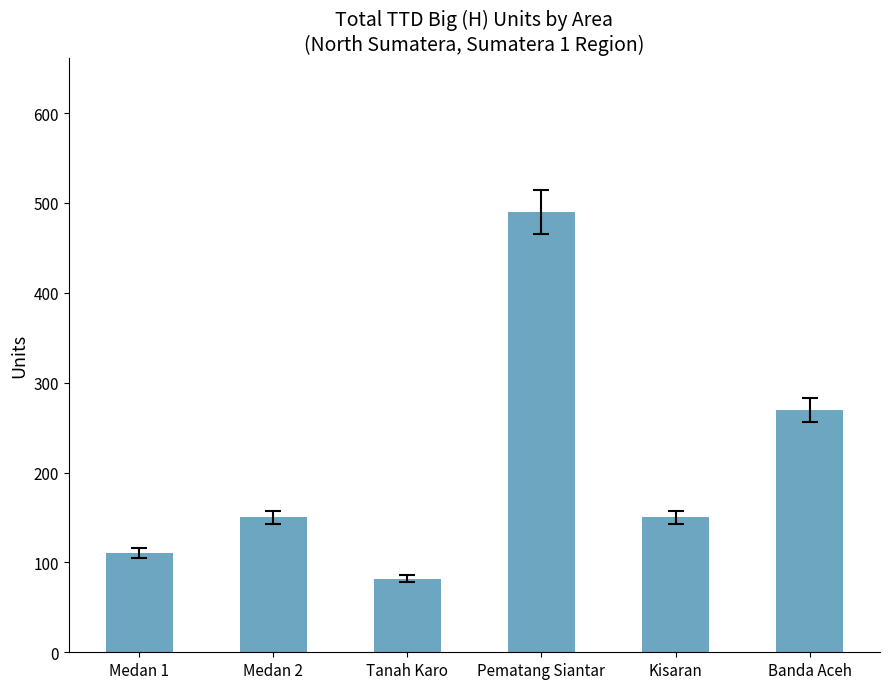

Reading left to right, extract all data points from this chart.

Medan 1=110	Medan 2=150	Tanah Karo=82	Pematang Siantar=490	Kisaran=150	Banda Aceh=270